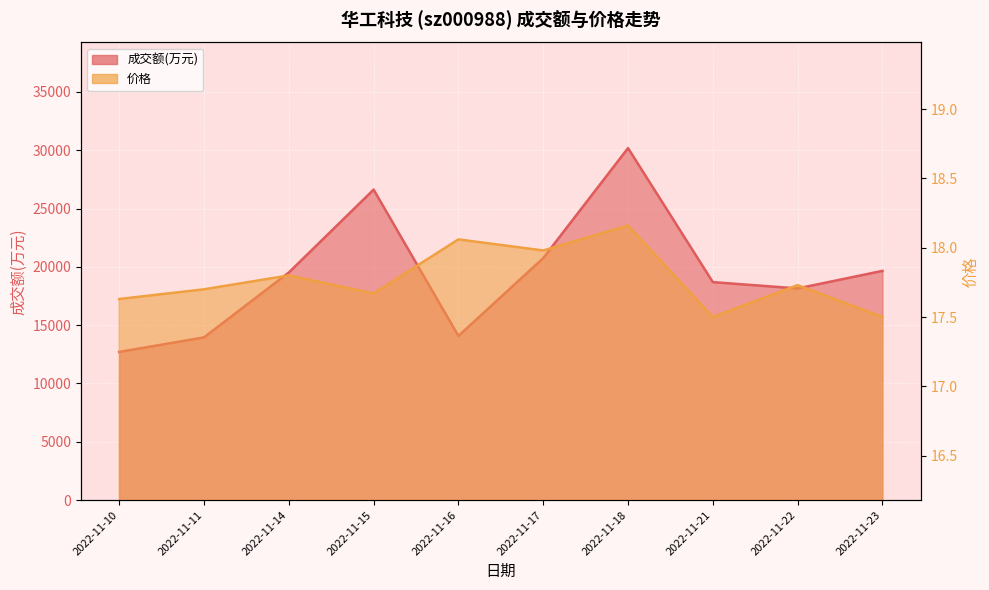

True or false: 价格 has more than 1 points higher than both neighbors.

True